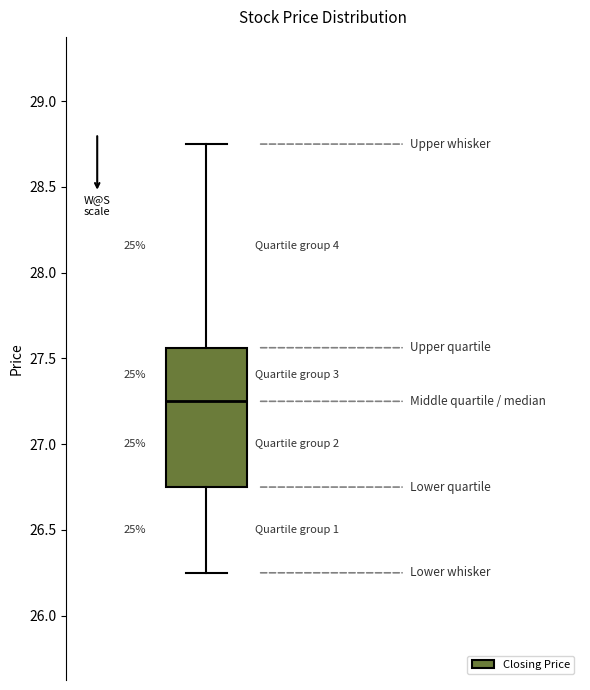

Where is the upper edge of the box on the y-axis? The values are not printed on the chart, so give them approximately, as read against the axis.

27.55